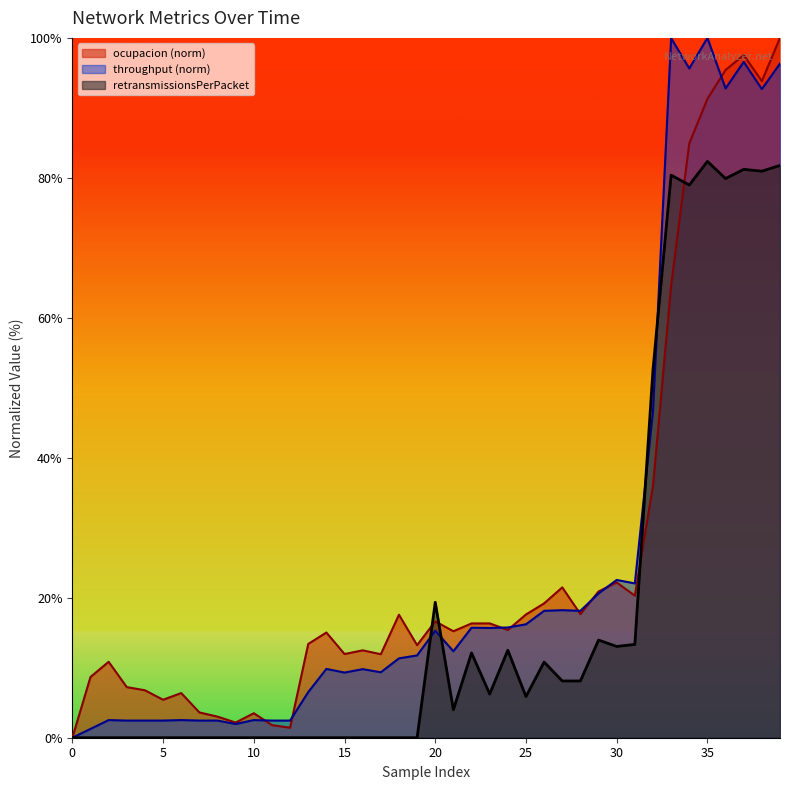

Rank the series by their maximum value, from highest to lowest.

ocupacion, throughput, retransmissionsPerPacket